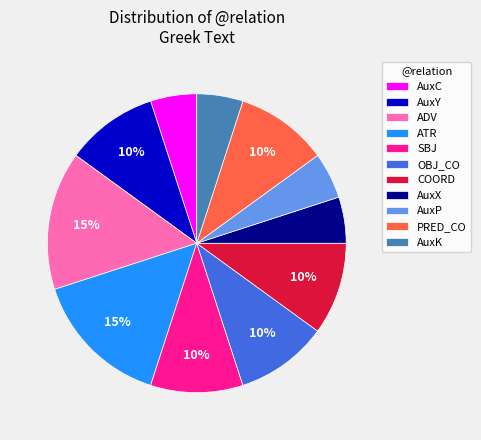

To the nearest percent, what is the combined percentage of ADV and AuxP?

20%